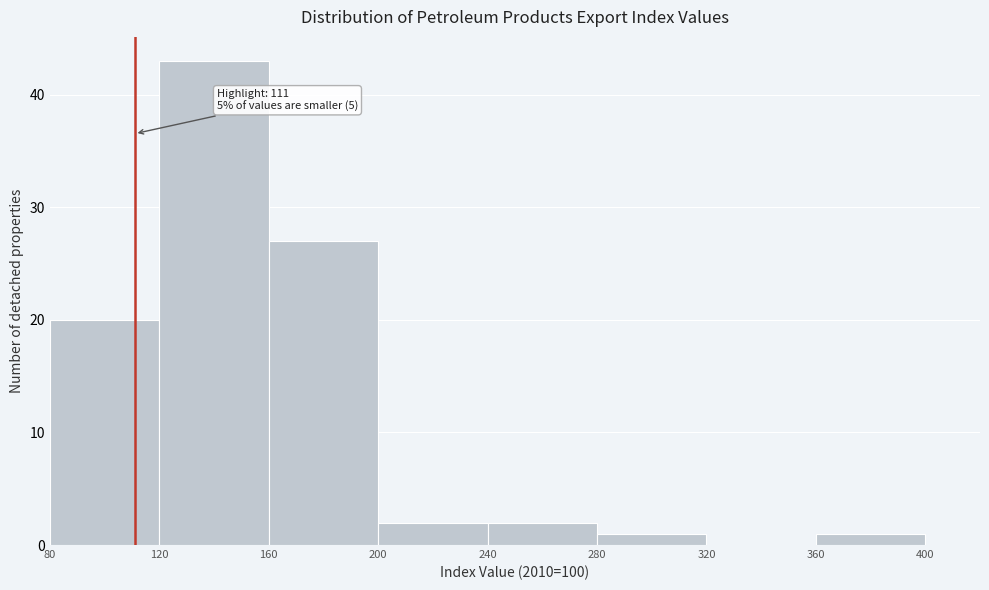

Which range on the x-axis has the tallest bar?

120 to 160